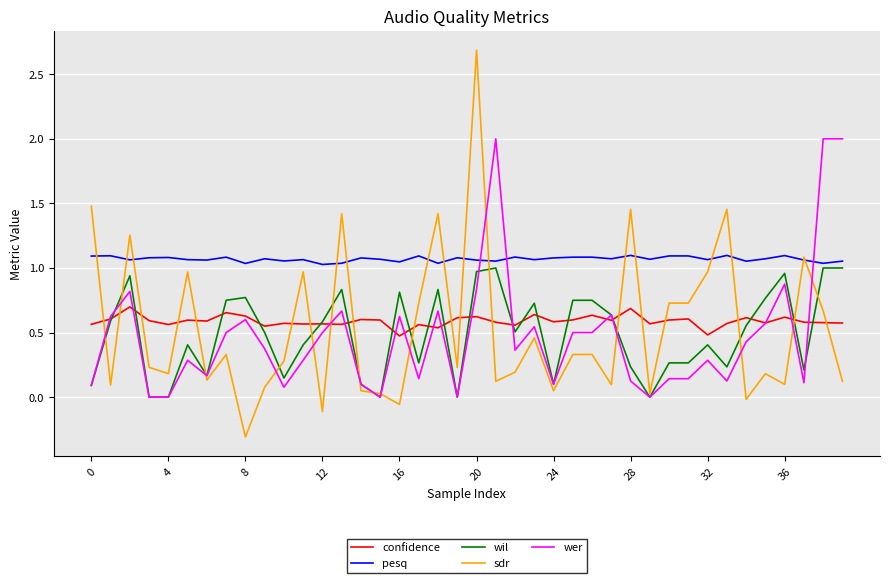

True or false: pesq and confidence intersect in this chart.

False